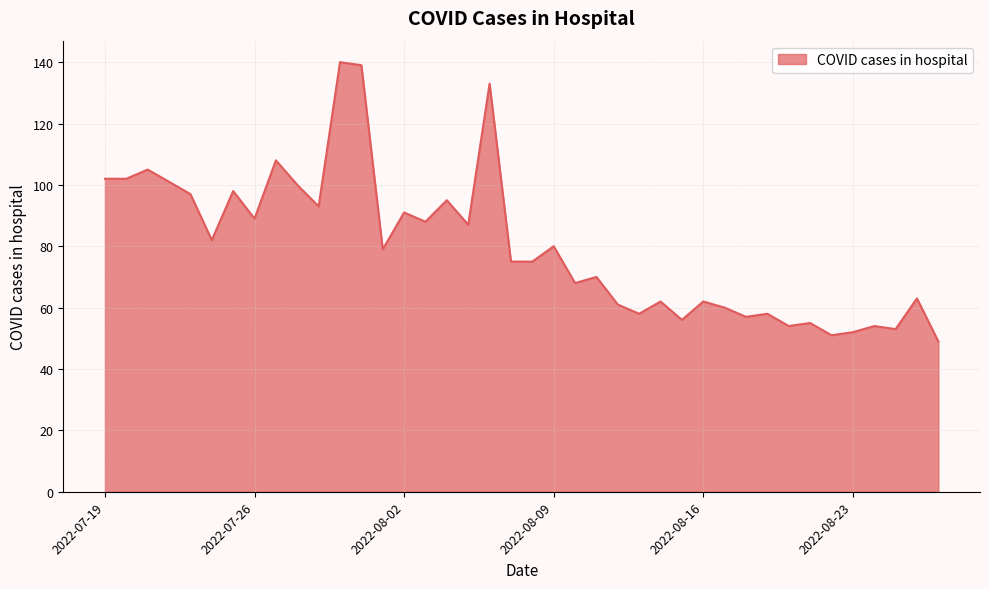

How many lines are shown in the chart?

1